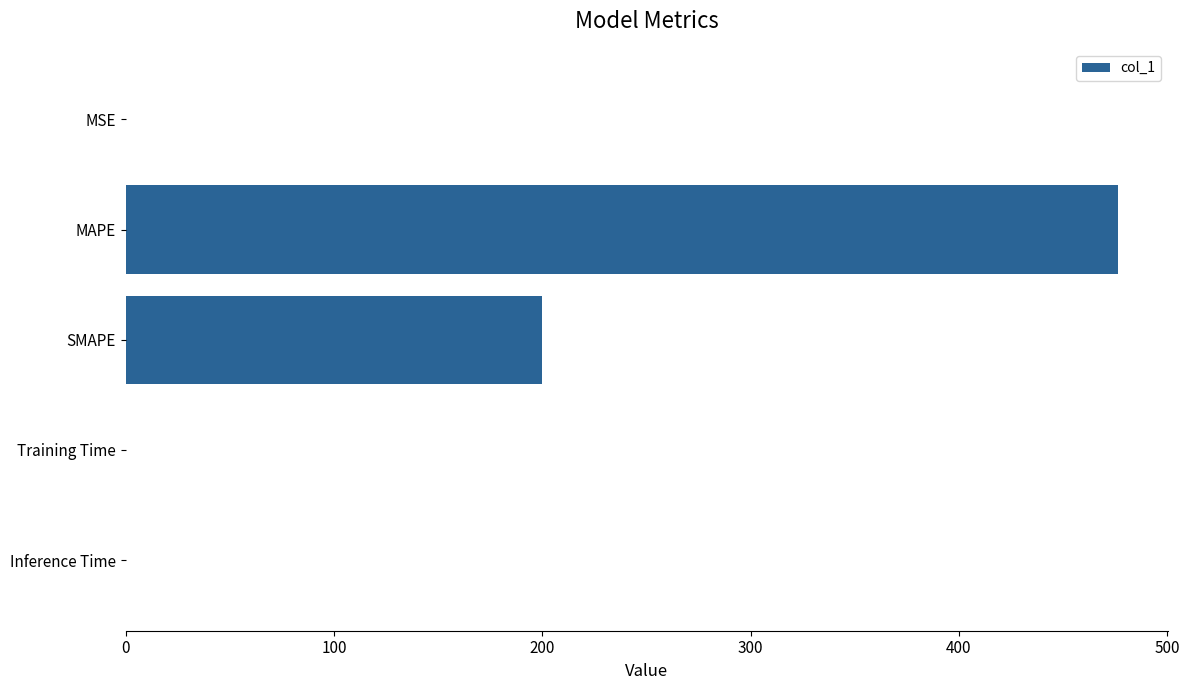

True or false: the data shows 0.0 at Training Time.

True